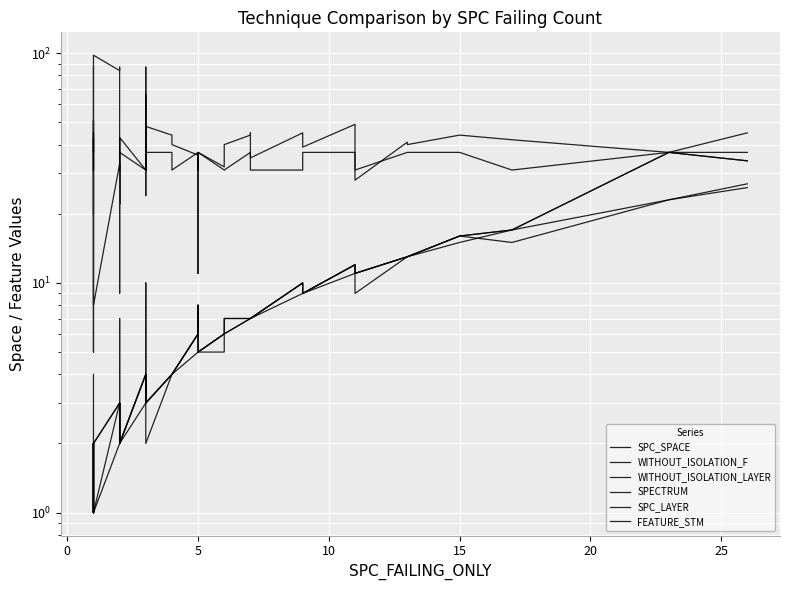

At which label does WITHOUT_ISOLATION_LAYER first exceed 4?

21